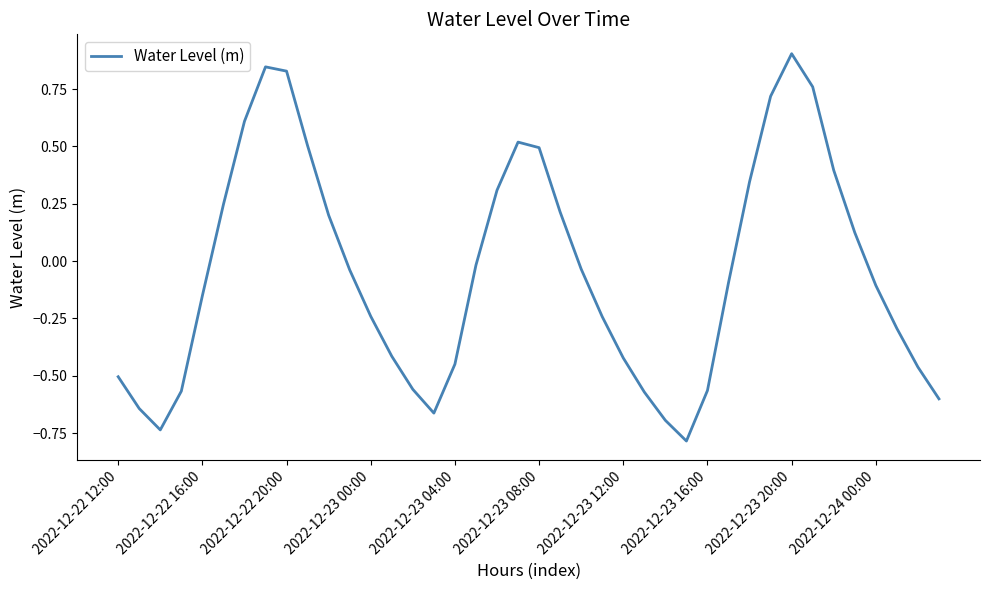

What is the difference between the maximum and minimum values?

1.7